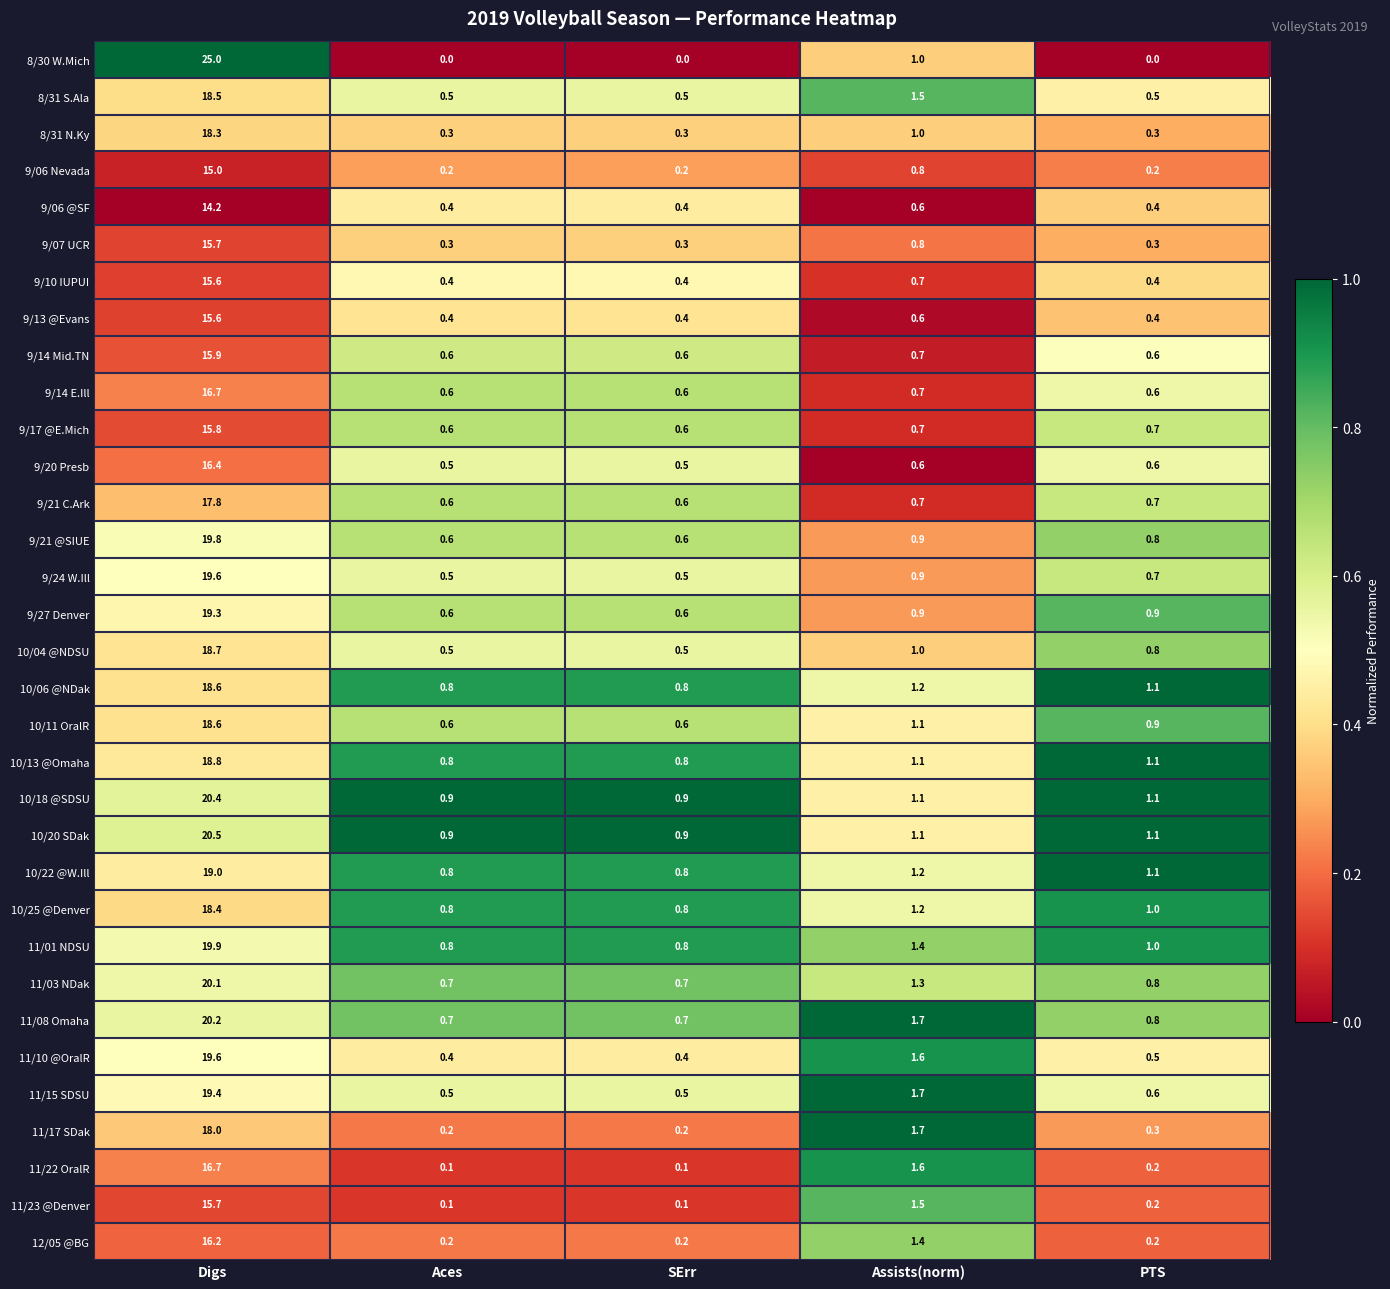

What is the greatest value displayed?

25.0